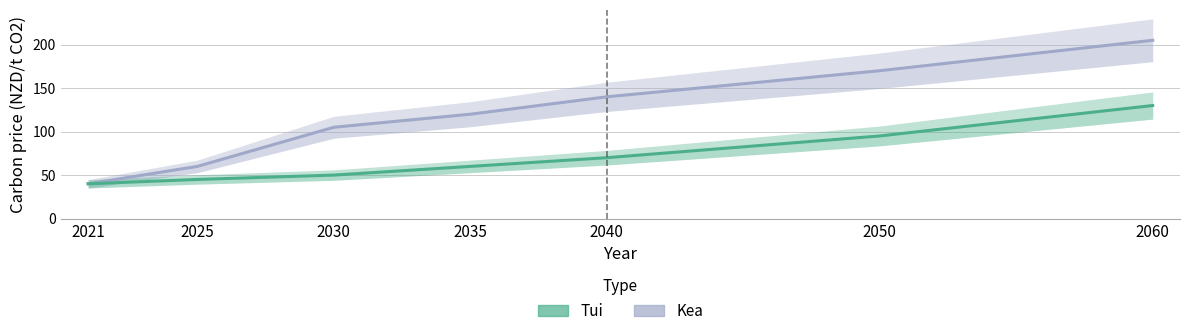

Which category has the lowest value in the Kea series?

2021